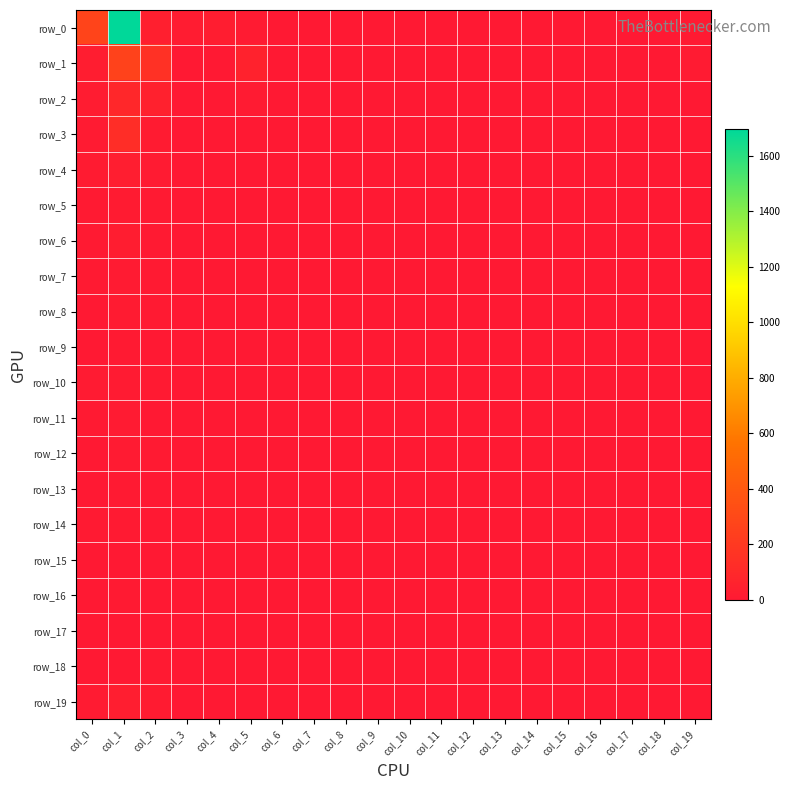

Between col_3 and col_14, which series saw the biggest shift?

row_0